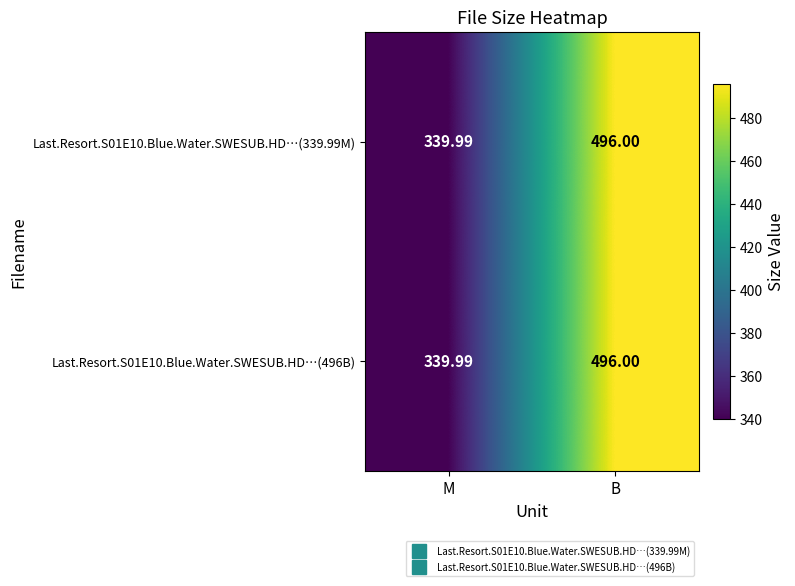

At which label does Last.Resort.S01E10.Blue.Water.SWESUB.HD…(339.99M) reach its peak?

B